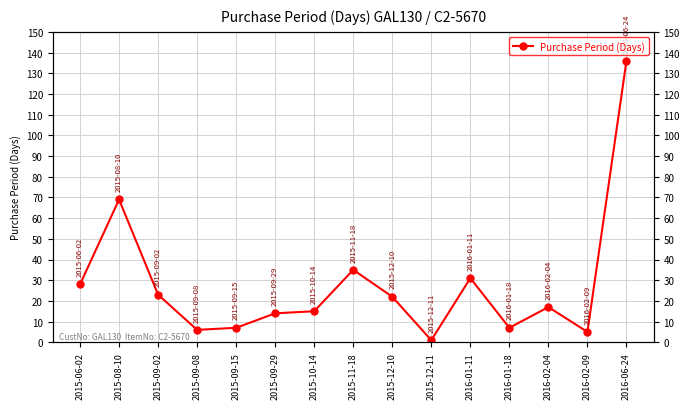

What is the label of the 14th point from the left?

2016-02-09